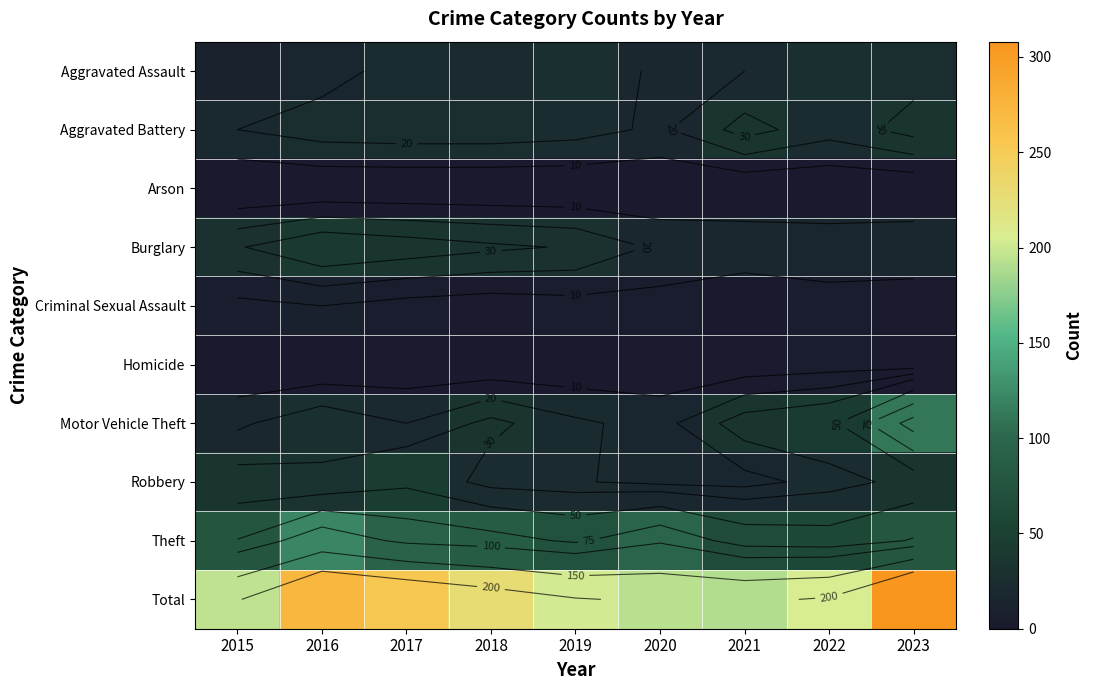

Is the value of Criminal Sexual Assault at 2018 greater than the value of Total at 2015?

No